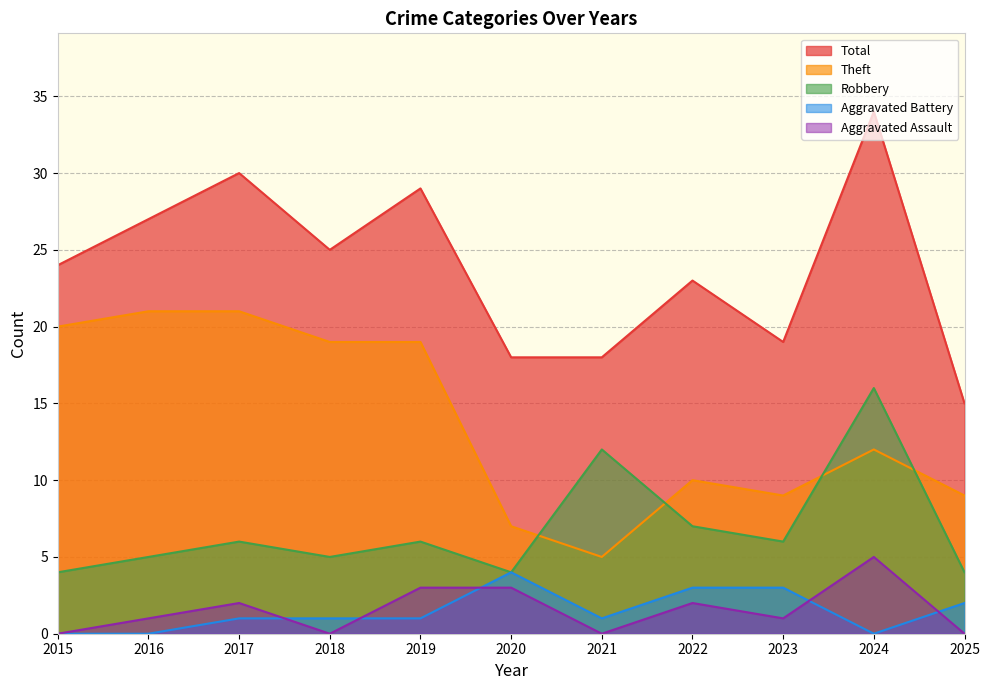

How many data points does each series have?

11